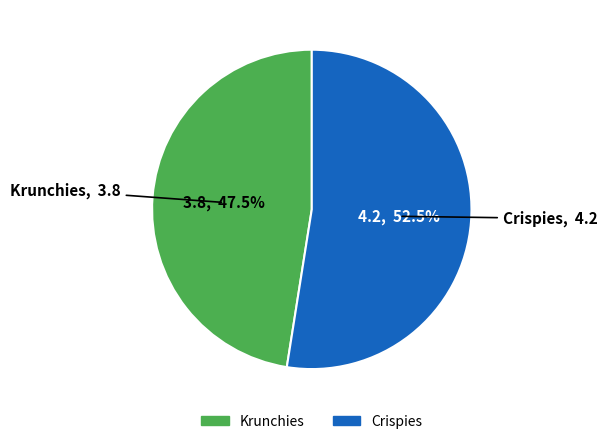

To the nearest percent, what is the combined percentage of Krunchies and Crispies?

100%